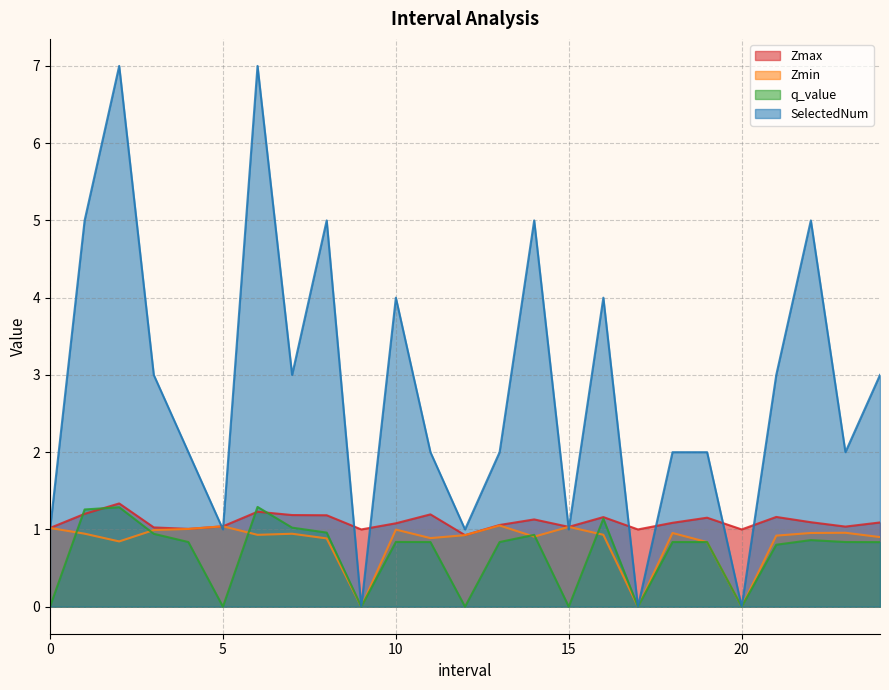

What is the greatest value displayed?

7.0